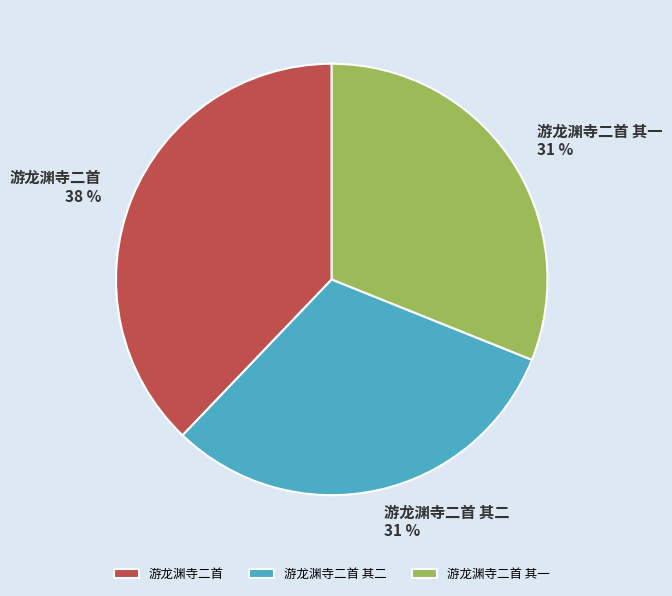

What is the ratio of the value at 游龙渊寺二首 其二 to the value at 游龙渊寺二首 其一?

1.0